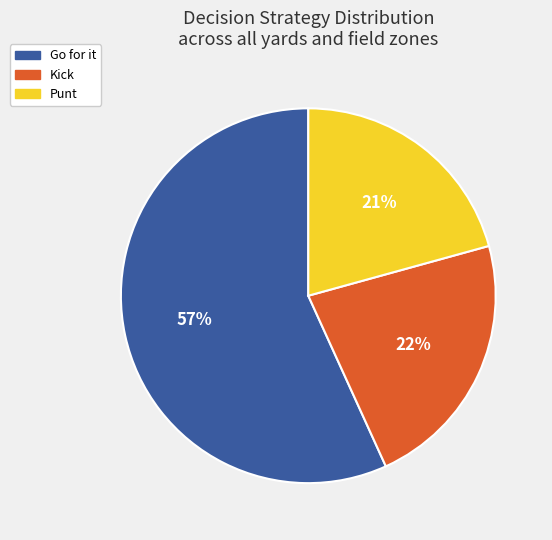

To the nearest percent, what is the average slice percentage?

33%